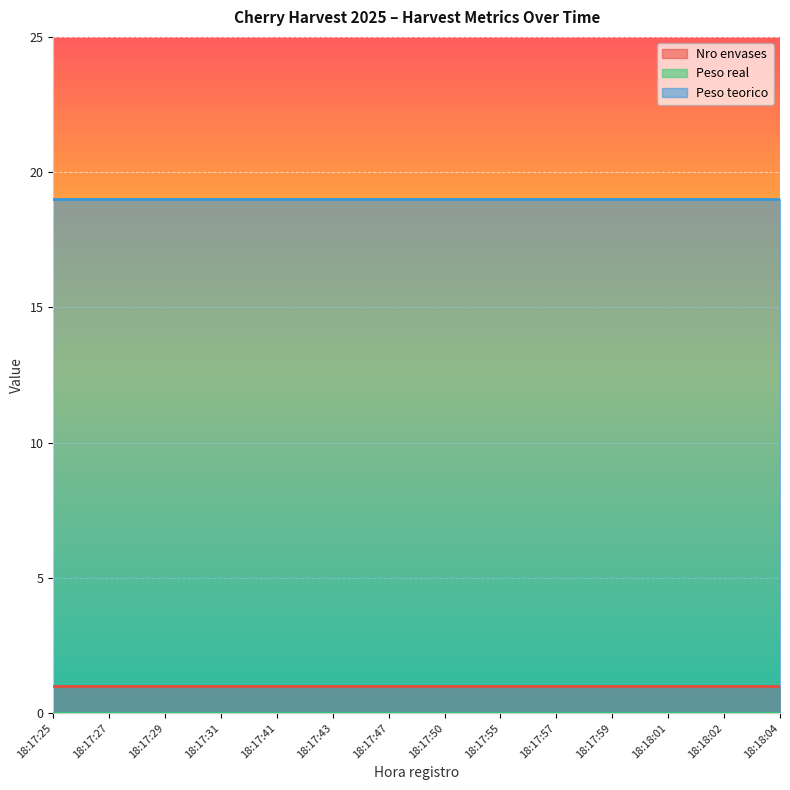

What is the label of the 1st point from the left?

18:17:25